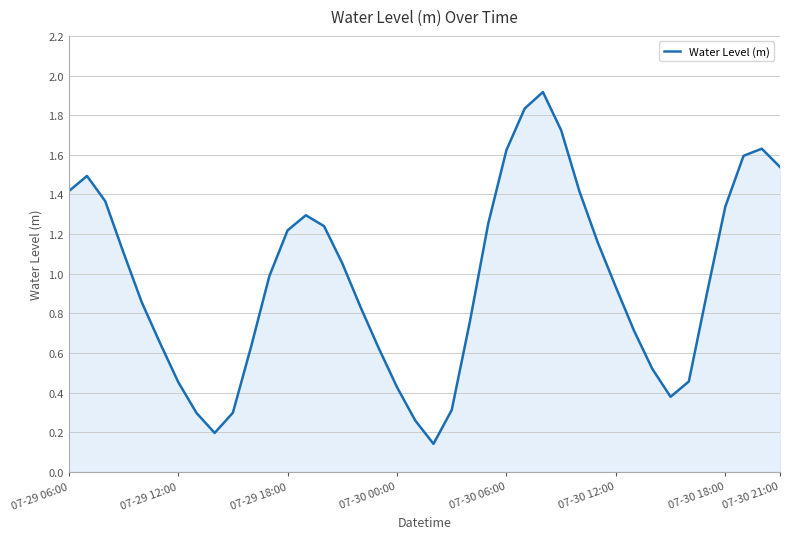

Count the number of data series in this chart.

1